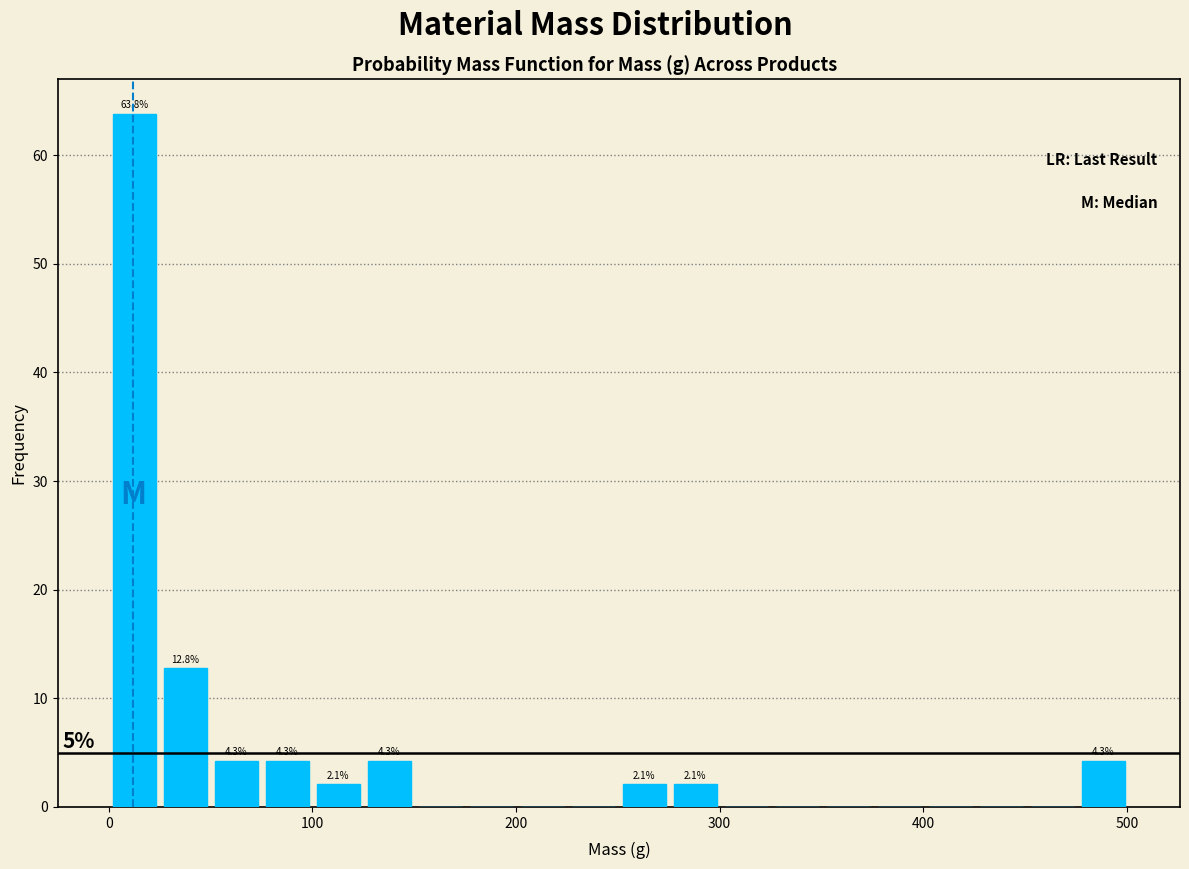

Around what value on the x-axis is the tallest bar? Give the approximate position of its centre, as read against the axis.

10